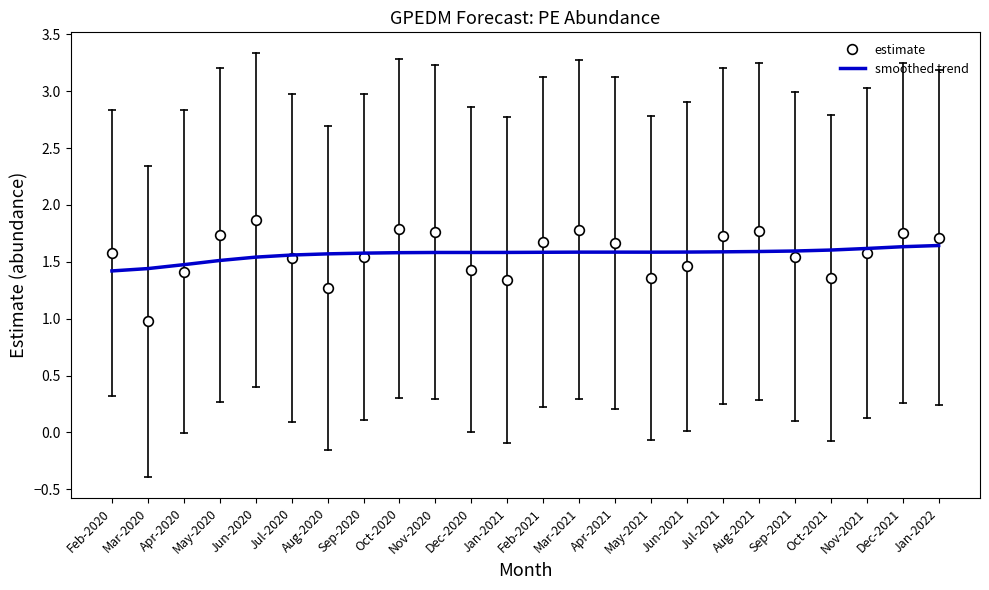

True or false: estimate has more than 1 interior local peaks.

True